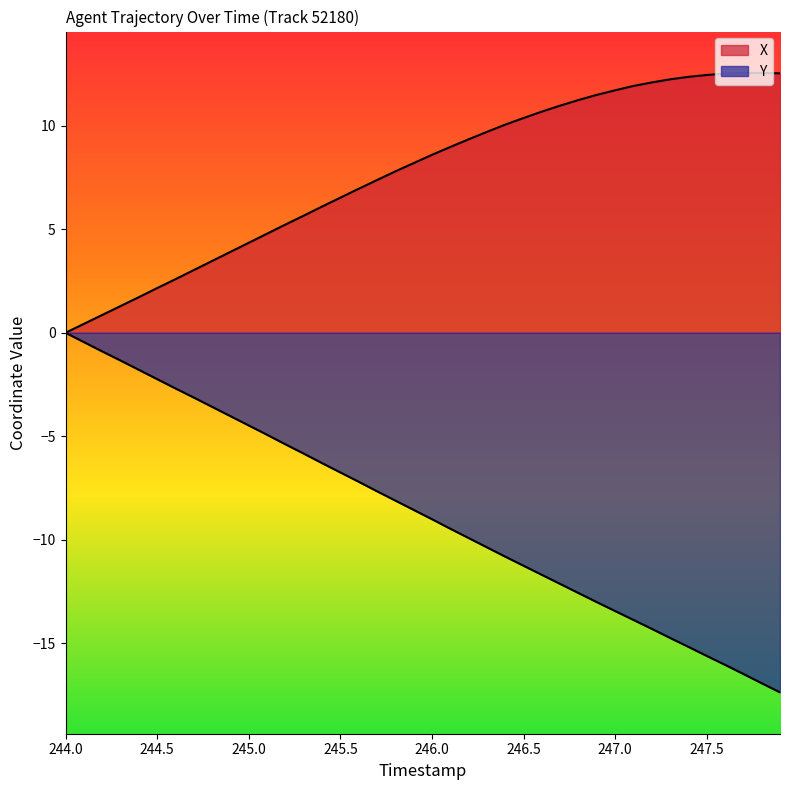

Does the chart display data point markers on the line(s)?

No